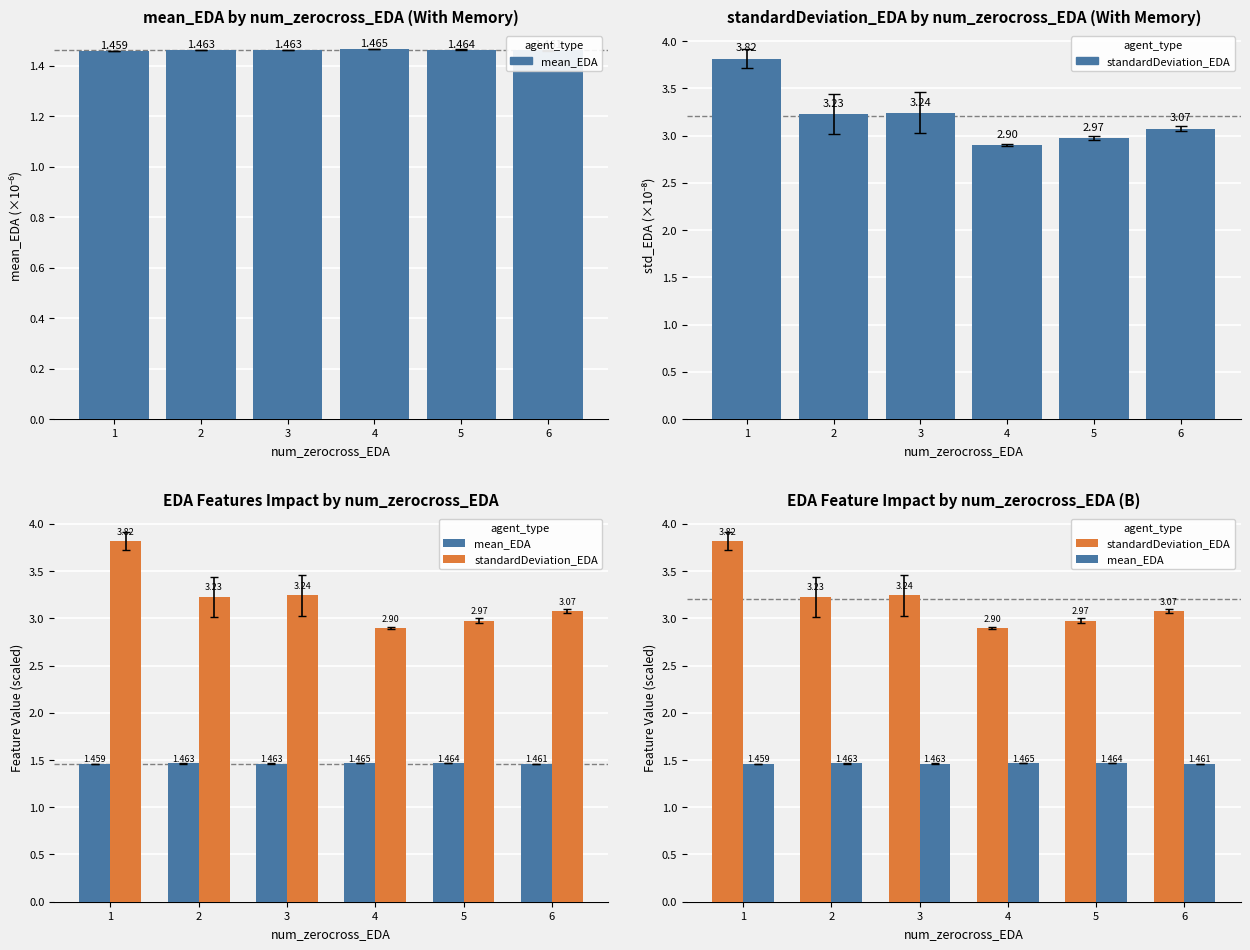

The value of mean_EDA at 1 is 1.5. True or false?

True